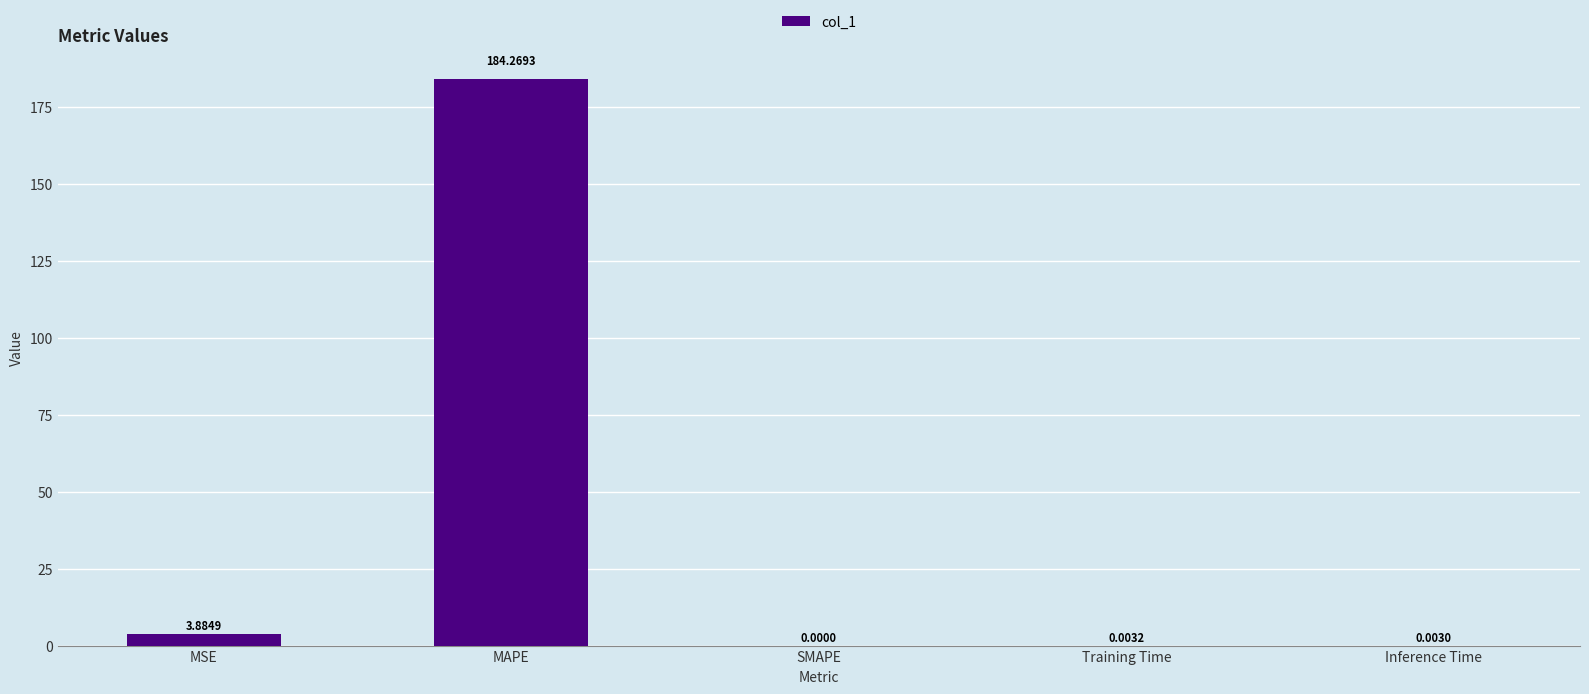

What is the average value?

37.6